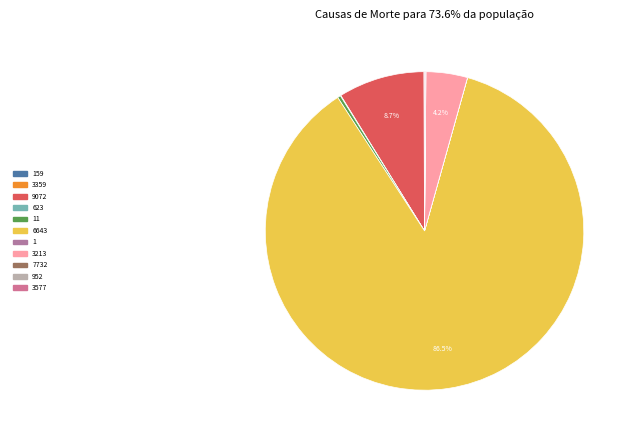

What portion of the pie excludes 7732?

100.0%